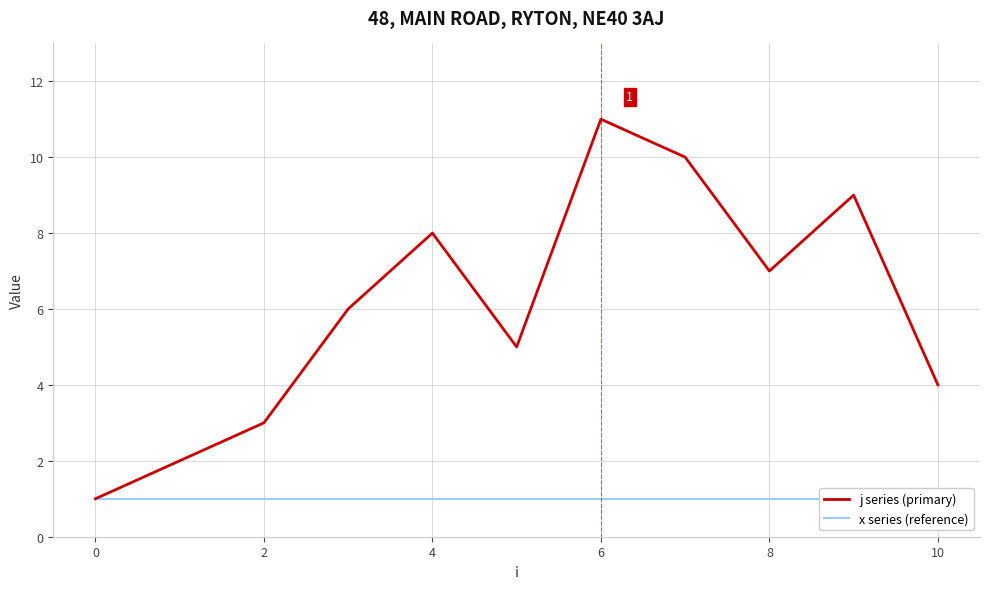

What are all the series names shown in the legend?

j series (primary), x series (reference)